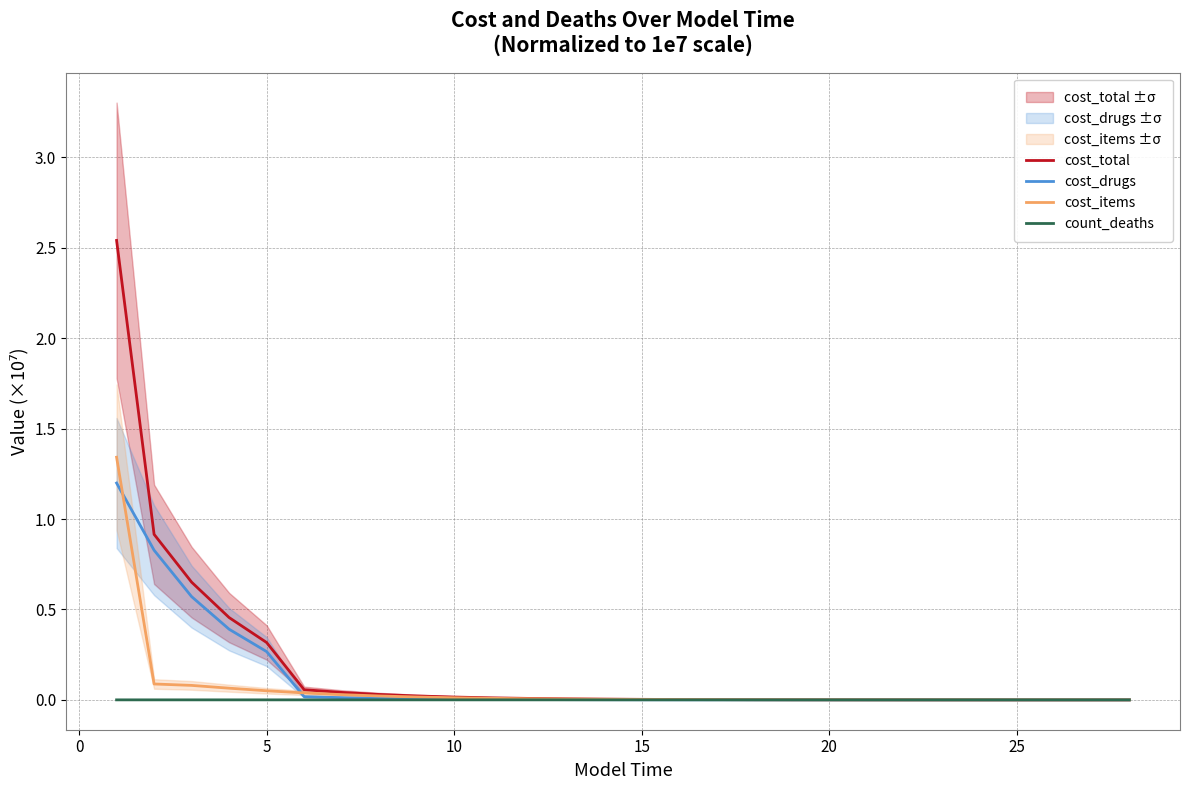

True or false: cost_drugs has a value of 0.0 at 25.

True